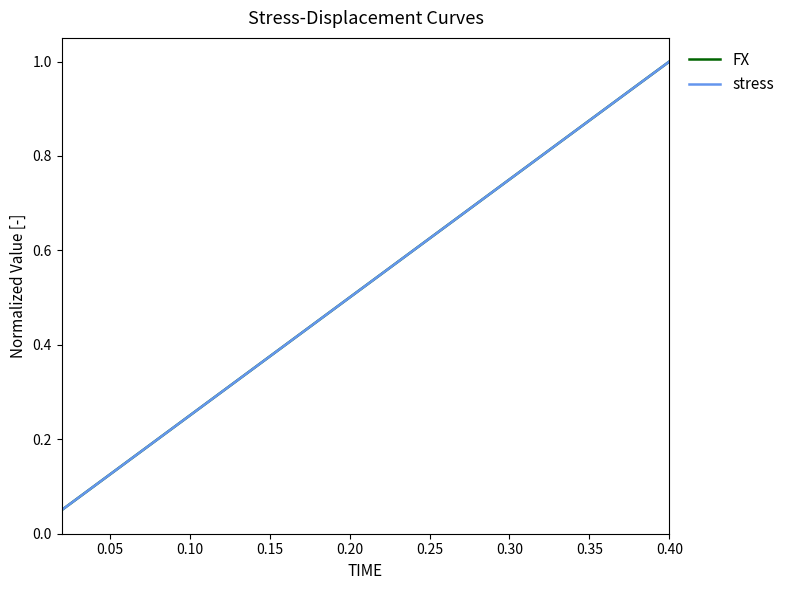

Does the chart display data point markers on the line(s)?

No